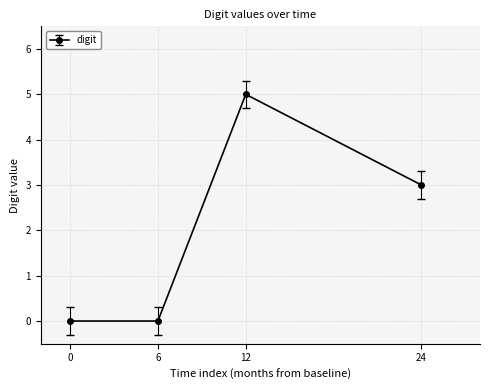

What is the value of the 4th point from the left?

3